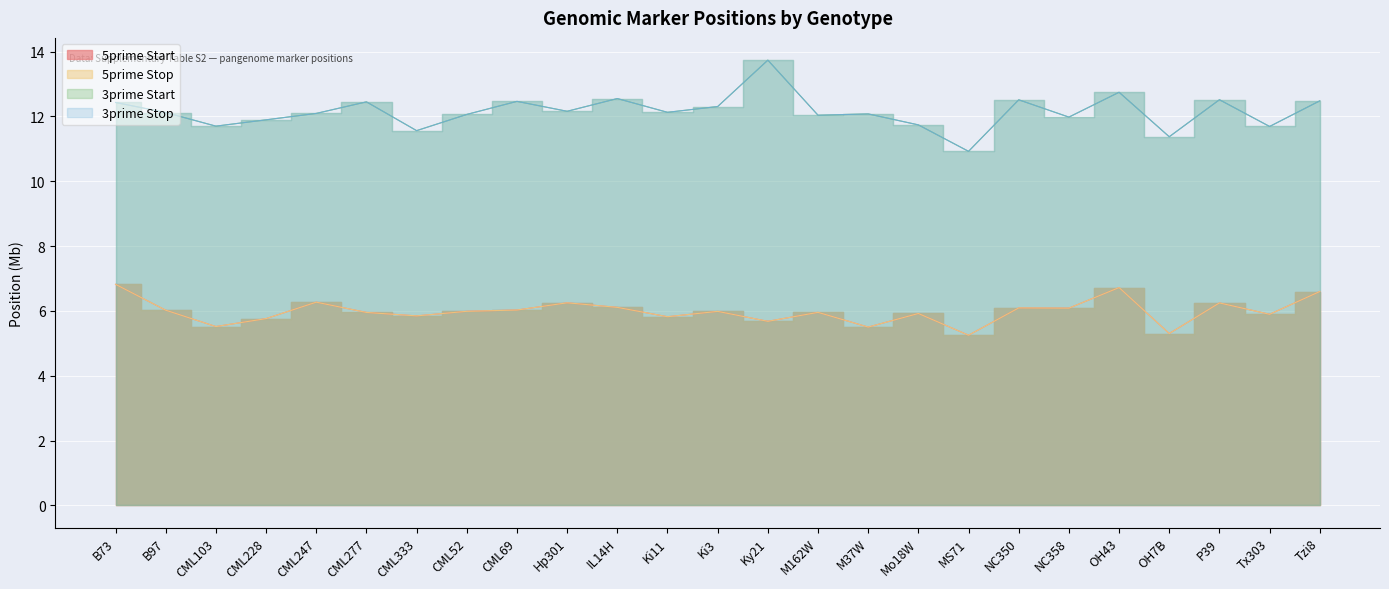

The 5prime Start series shows 5.7 at Ky21. True or false?

True